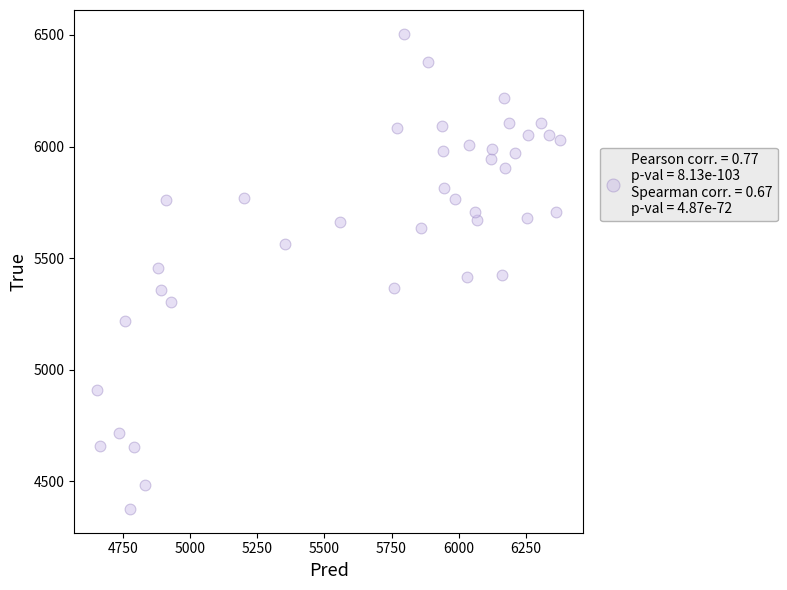

What is the range of Y values (max minus min)?

2128